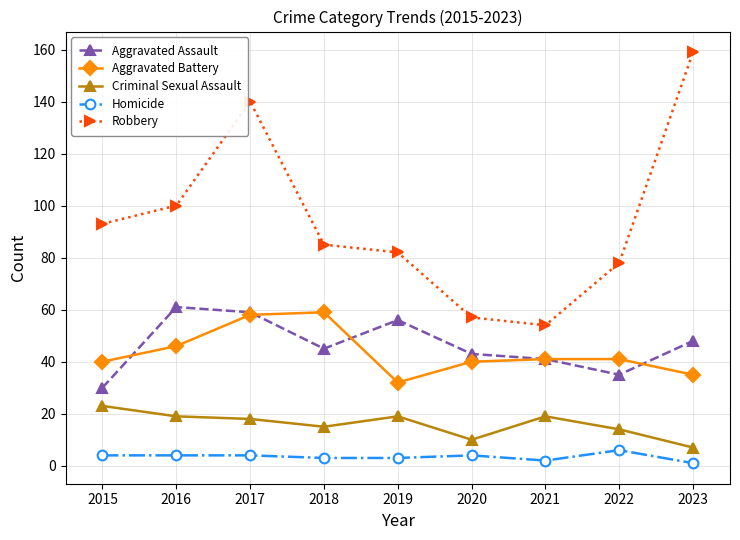

Reading left to right, what are all the values shown in this chart?

Aggravated Assault: 30	61	59	45	56	43	41	35	48
Aggravated Battery: 40	46	58	59	32	40	41	41	35
Criminal Sexual Assault: 23	19	18	15	19	10	19	14	7
Homicide: 4	4	4	3	3	4	2	6	1
Robbery: 93	100	140	85	82	57	54	78	159